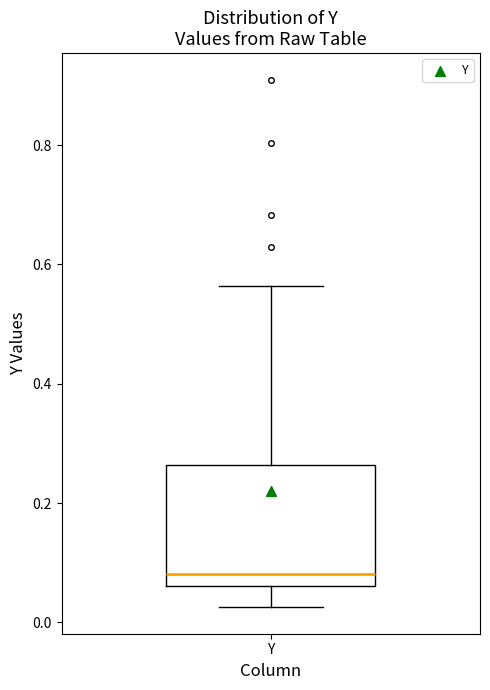

Where is the upper edge of the box for Y on the y-axis? The values are not printed on the chart, so give them approximately, as read against the axis.

0.26